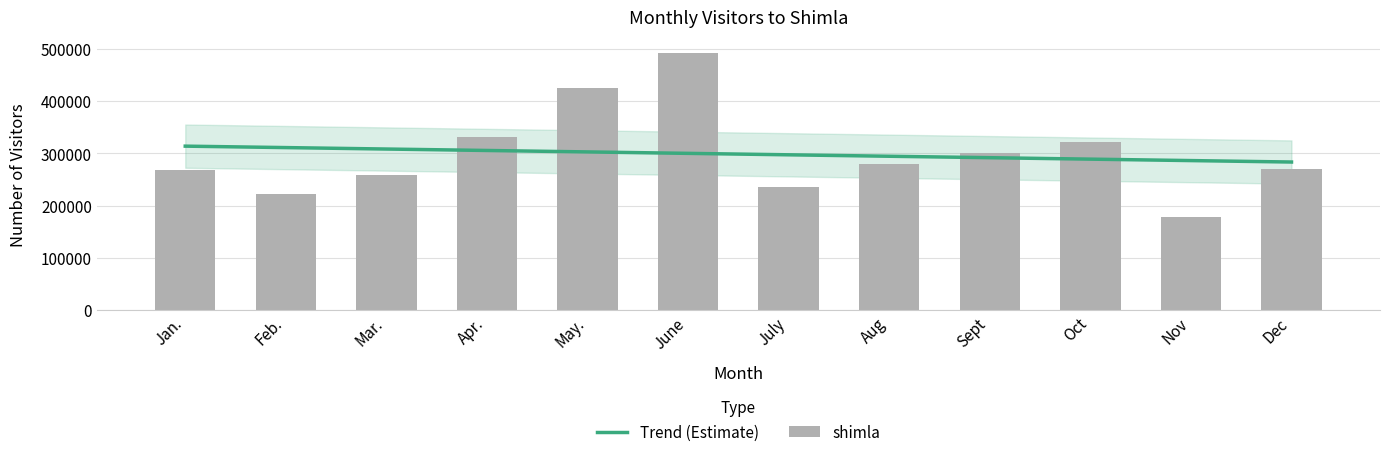

Reading left to right, what are all the values shown in this chart?

267595	222043	259309	330841	425596	492727	235905	278908	300273	321856	177446	269606